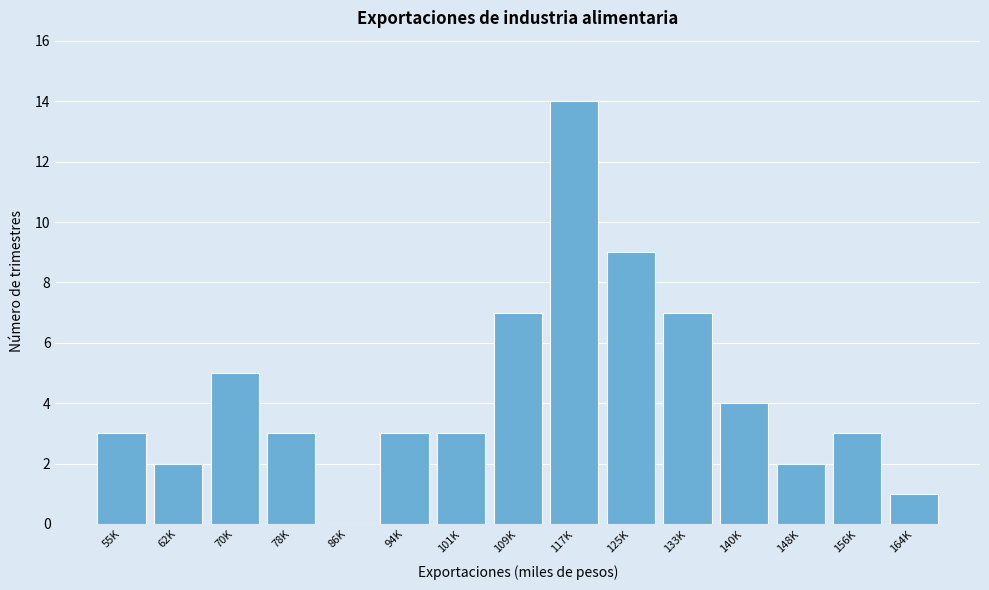

What is the maximum value shown in the chart?

14